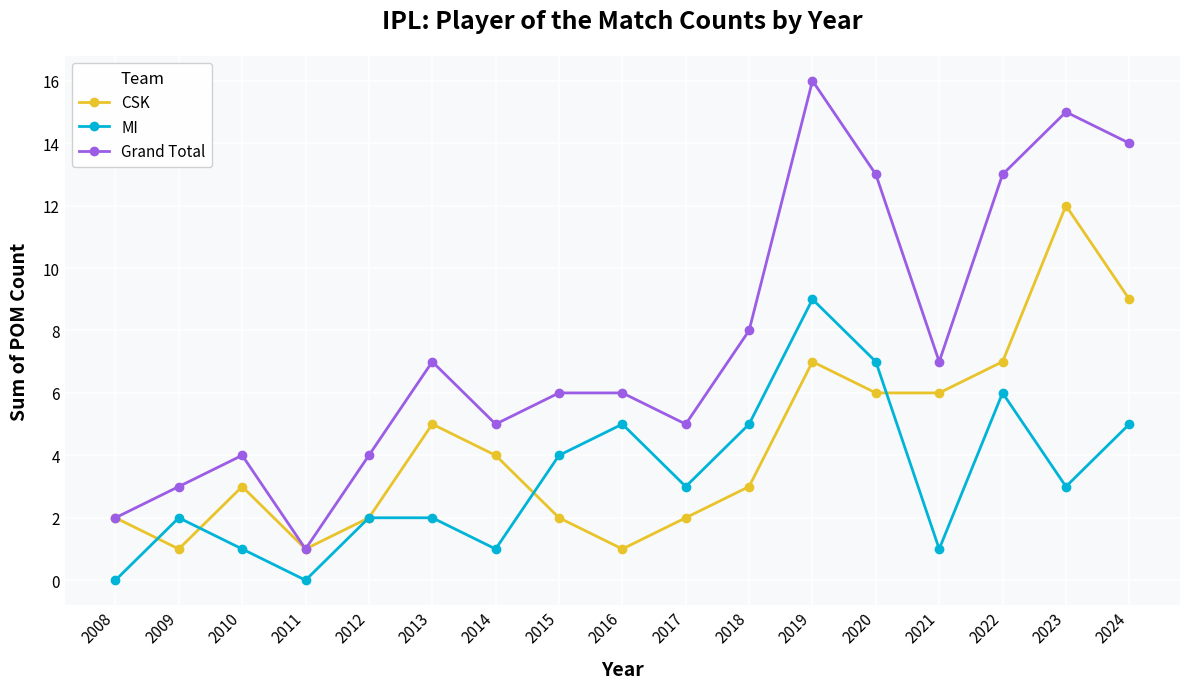

Does the chart display data point markers on the line(s)?

Yes